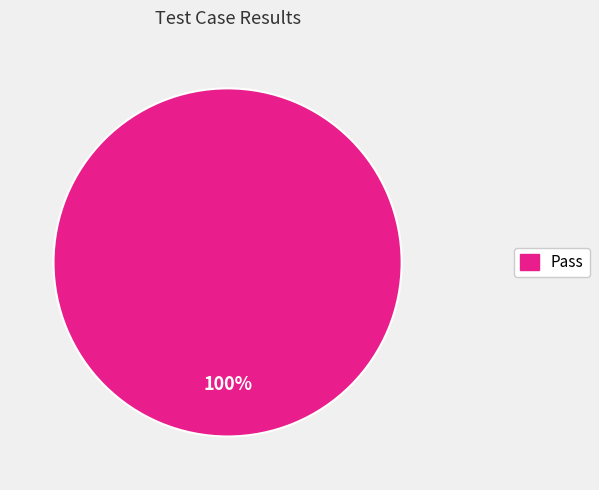

Is there any slice that represents more than half of the pie?

Yes